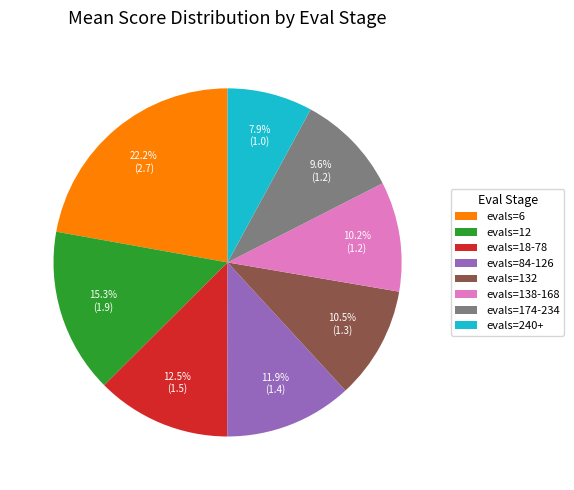

Which slice is the largest?

evals=6